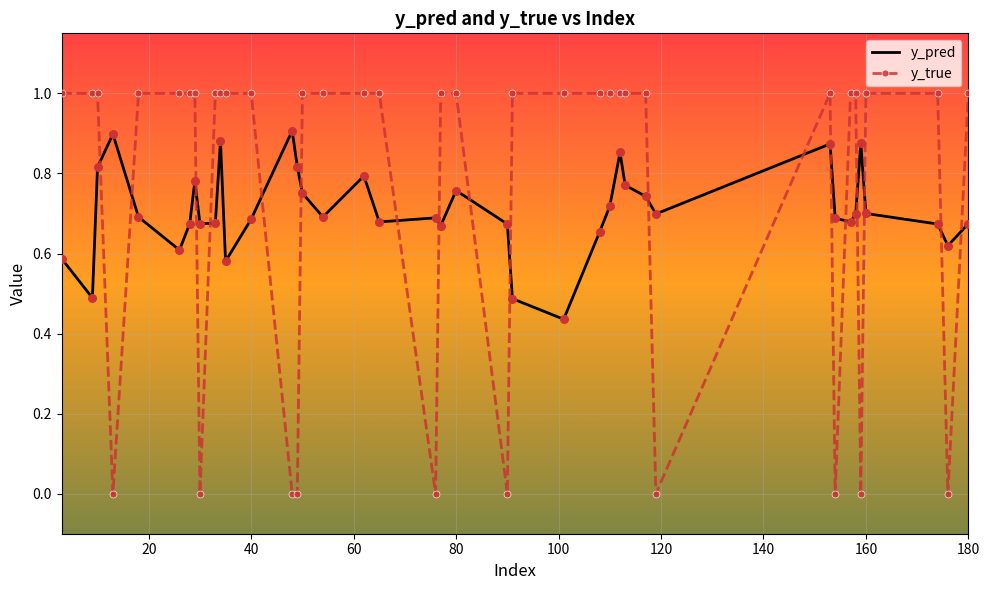

What is the greatest value displayed?

1.0